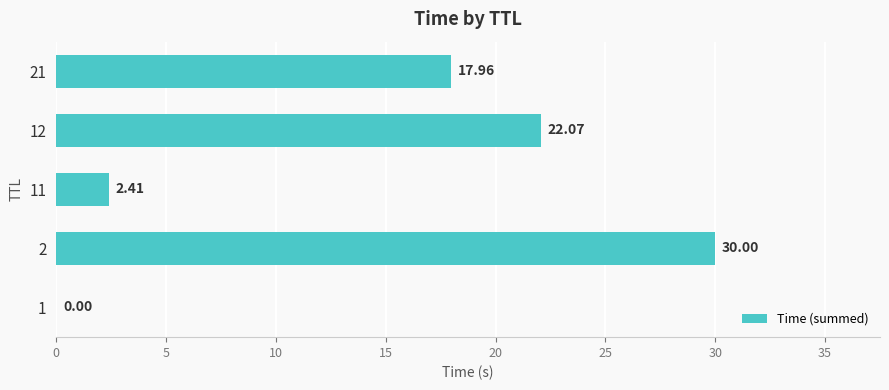

What is the ratio of the value at 21 to the value at 11?

7.5